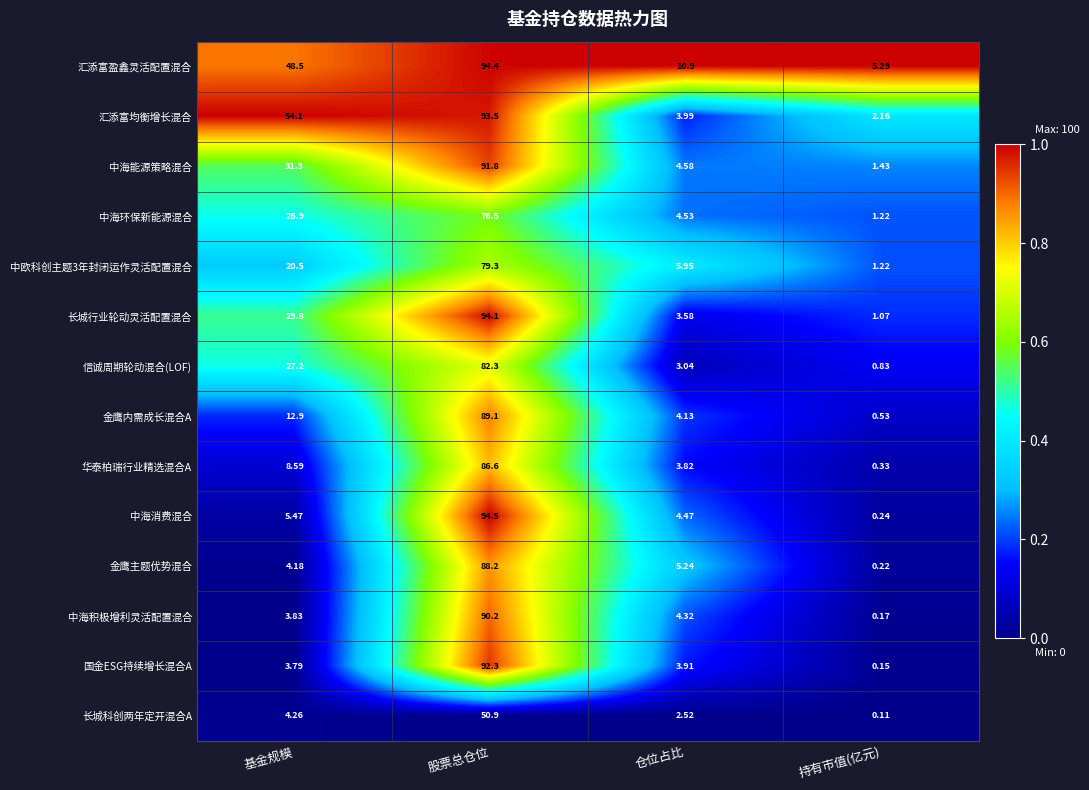

Which series has the largest total across all categories?

汇添富盈鑫灵活配置混合